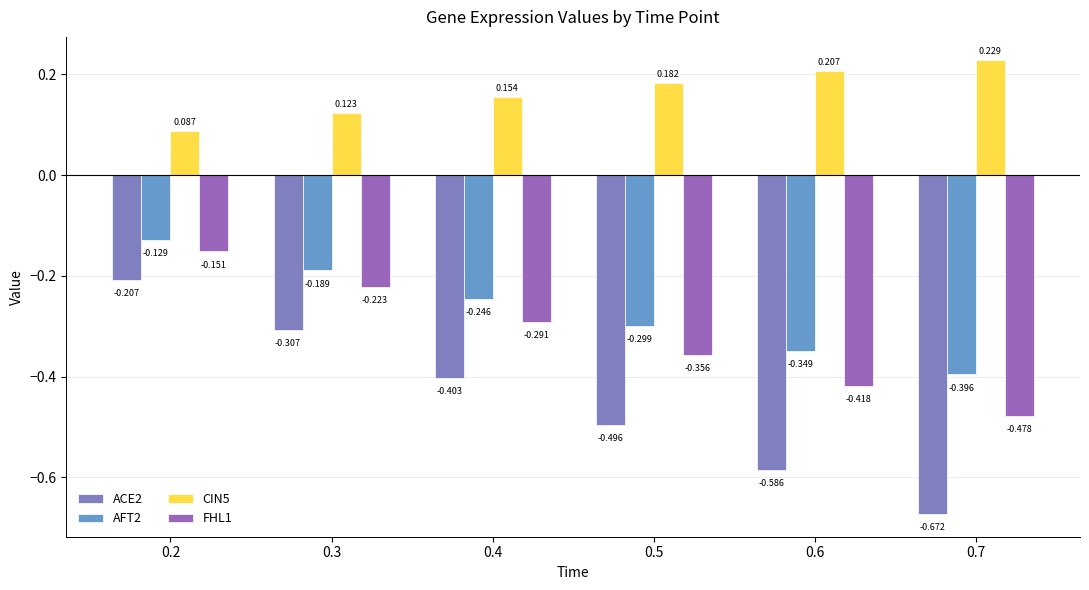

What is the highest value of the FHL1 series?

-0.2